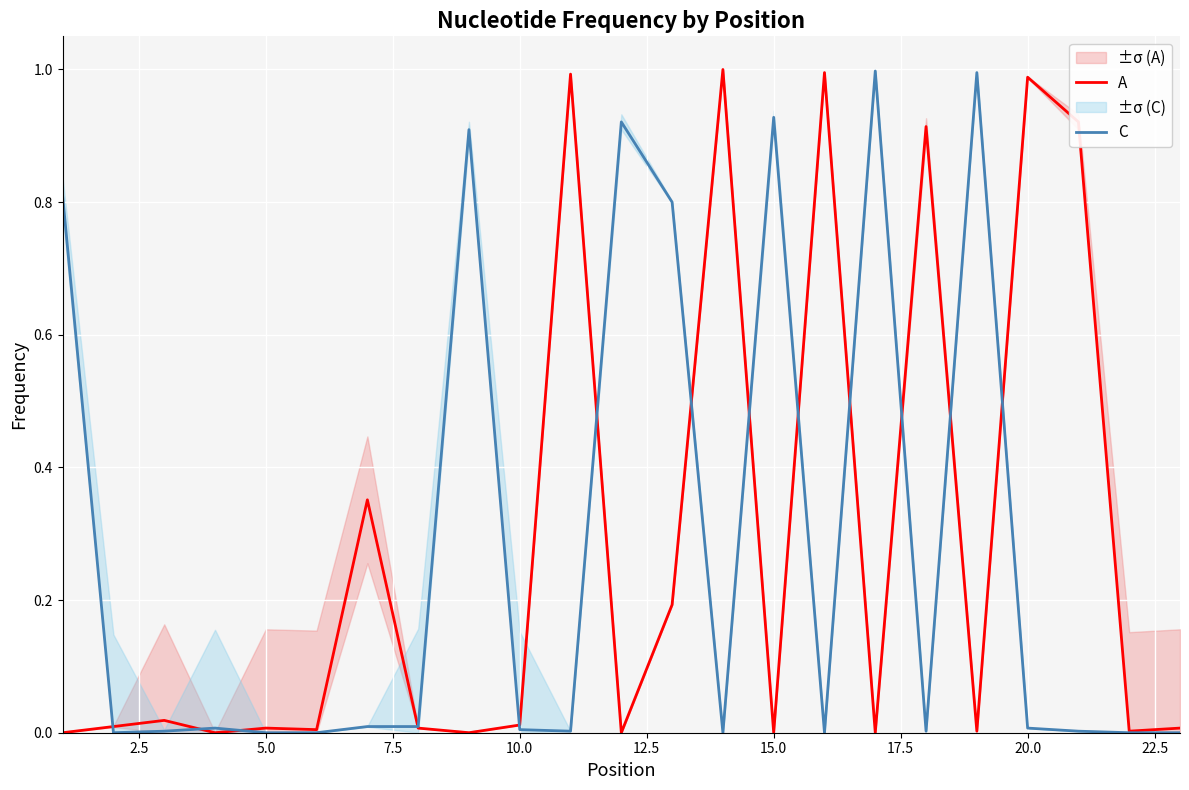

How many data points in C are above 0?

16